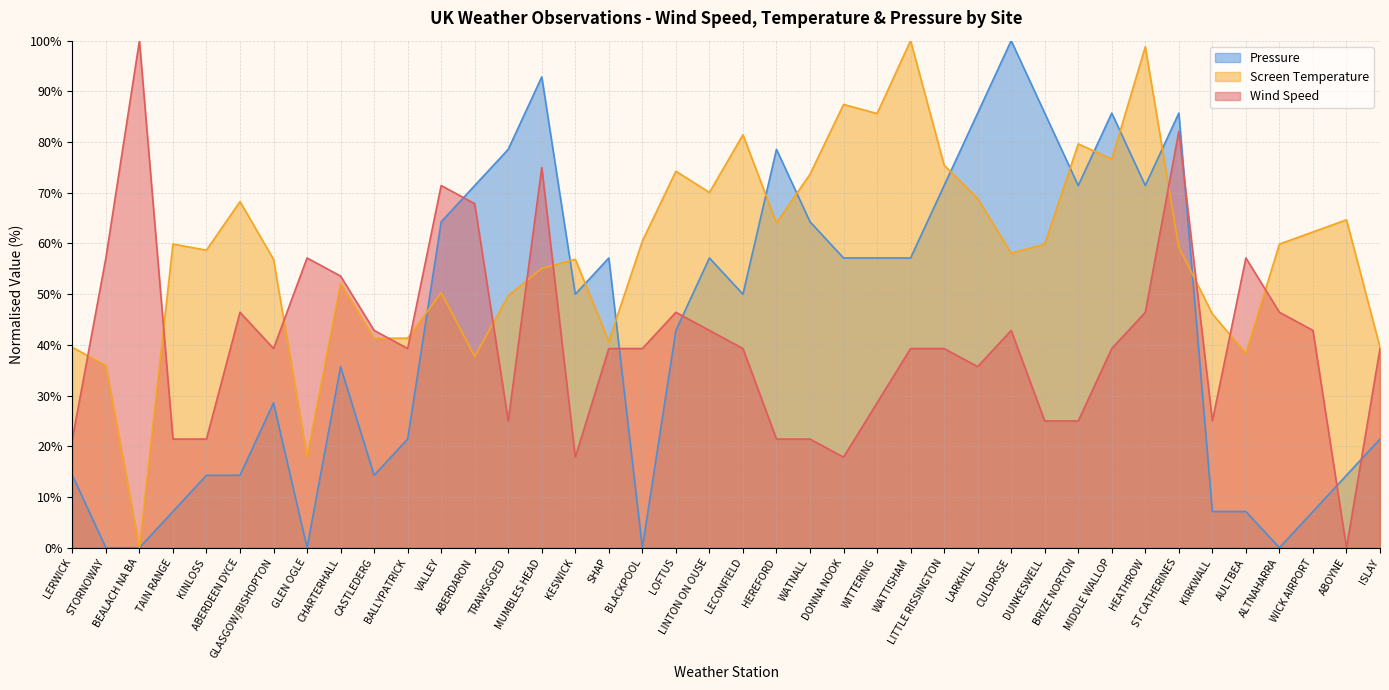

How many lines are shown in the chart?

3